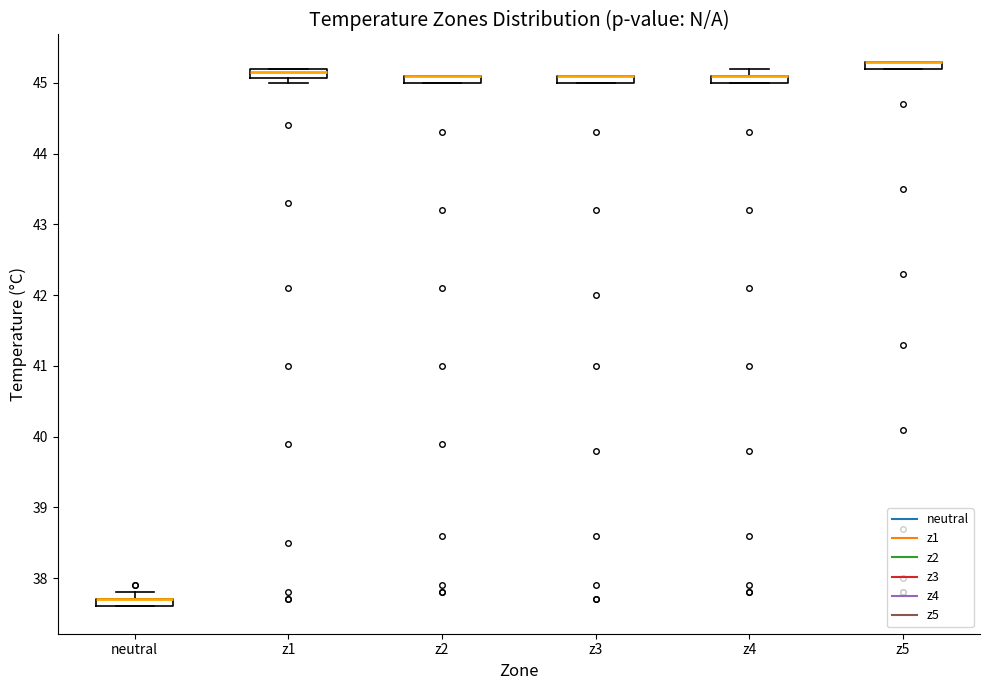

Where is the upper edge of the box for z5 on the y-axis? The values are not printed on the chart, so give them approximately, as read against the axis.

45.3